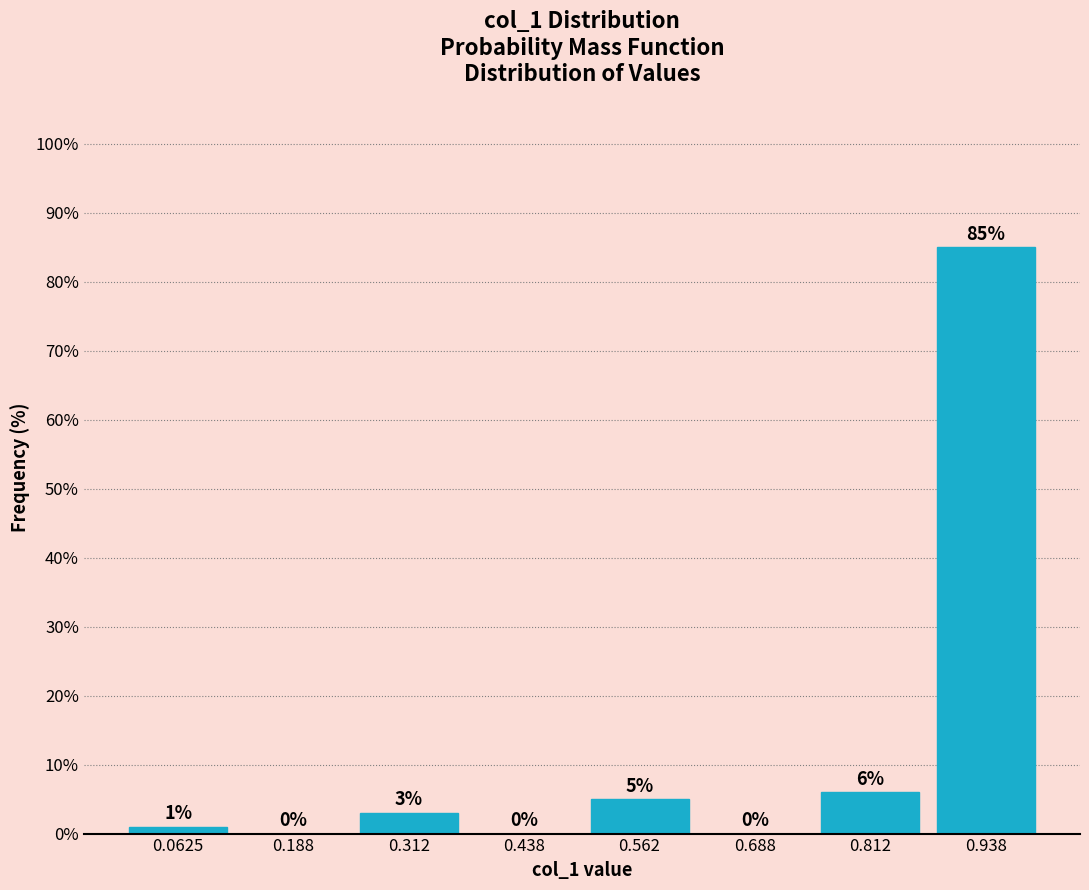

Reading left to right, transcribe this chart: for each bar, give the range it covers on the x-axis and its height. The bar edges are not printed on the chart, so give them approximately, as read against the axis.

0.000 to 0.125: 1
0.125 to 0.250: 0
0.250 to 0.375: 3
0.375 to 0.500: 0
0.500 to 0.625: 5
0.625 to 0.750: 0
0.750 to 0.875: 6
0.875 to 1.000: 85